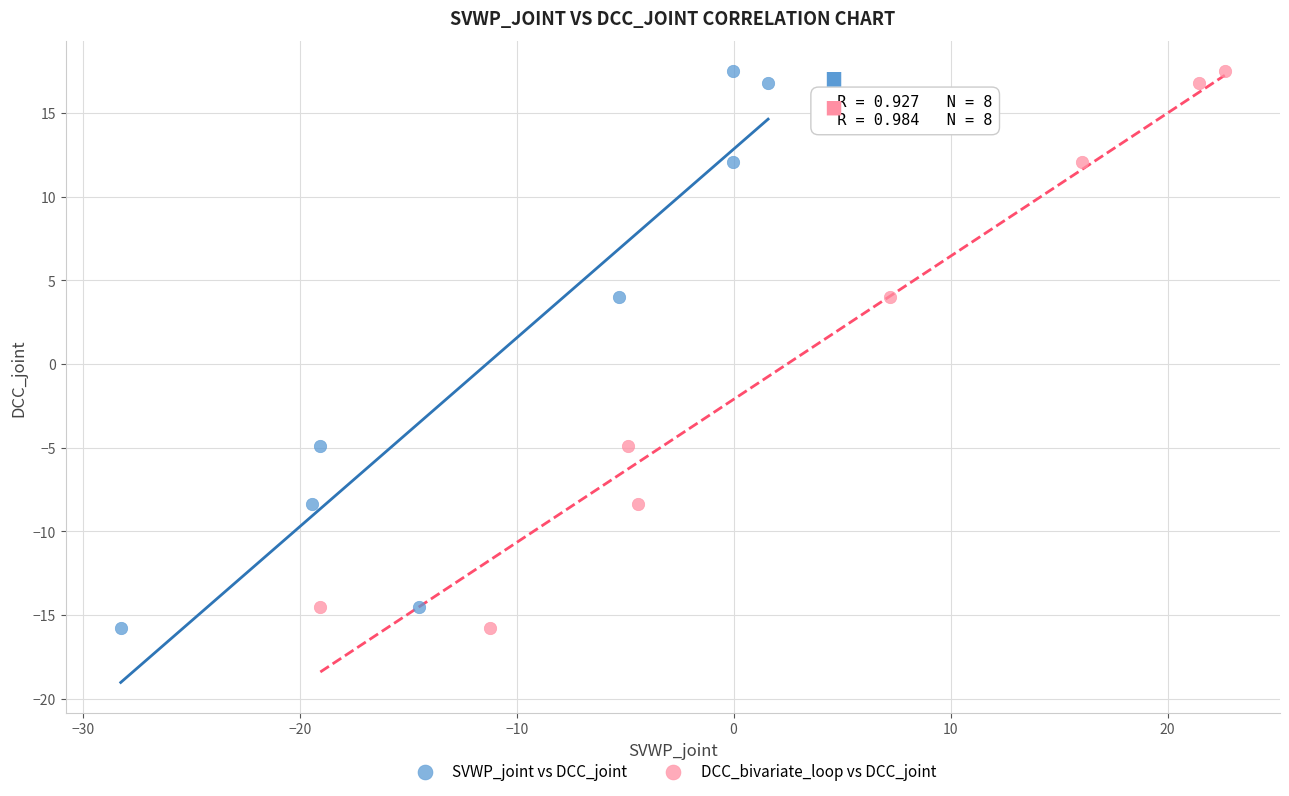

What are all the series names shown in the legend?

SVWP_joint vs DCC_joint, DCC_bivariate_loop vs DCC_joint